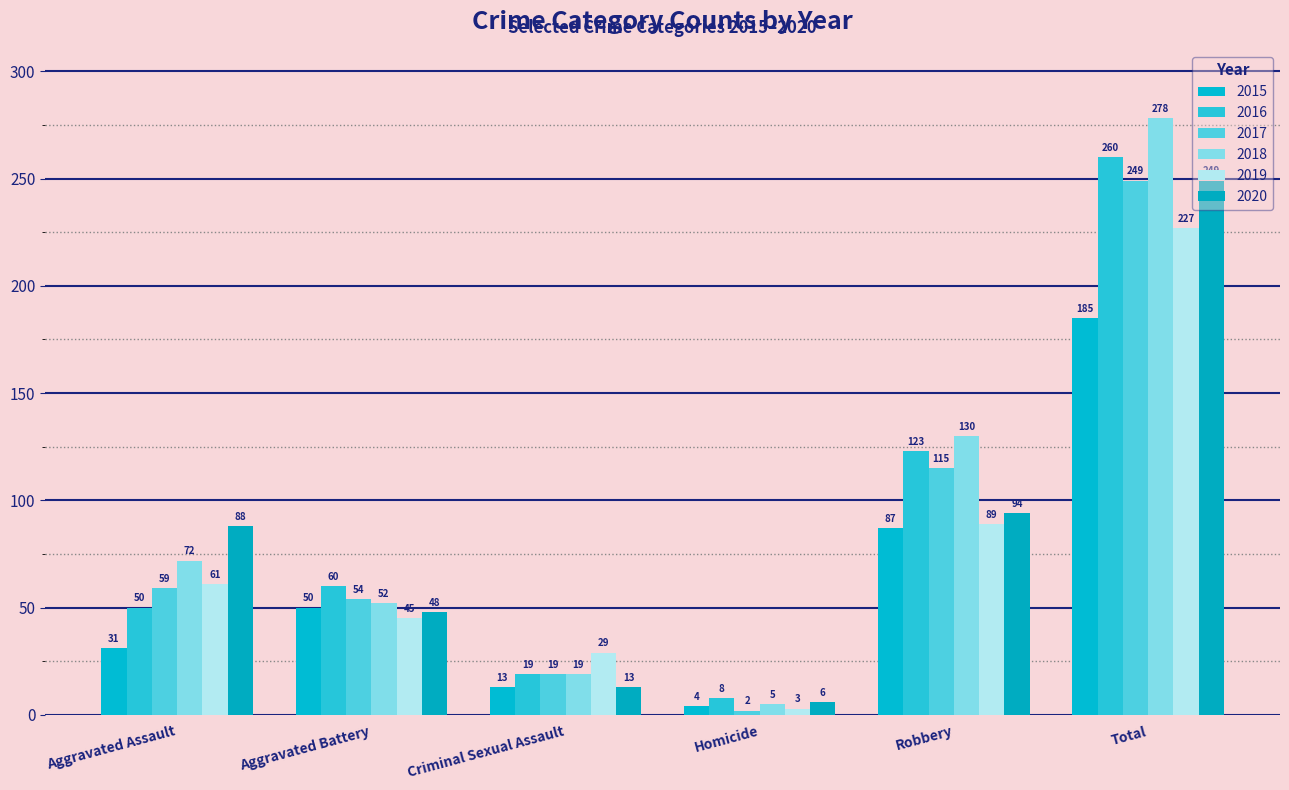

What is the difference between the 2017 values at Total and Homicide?

247